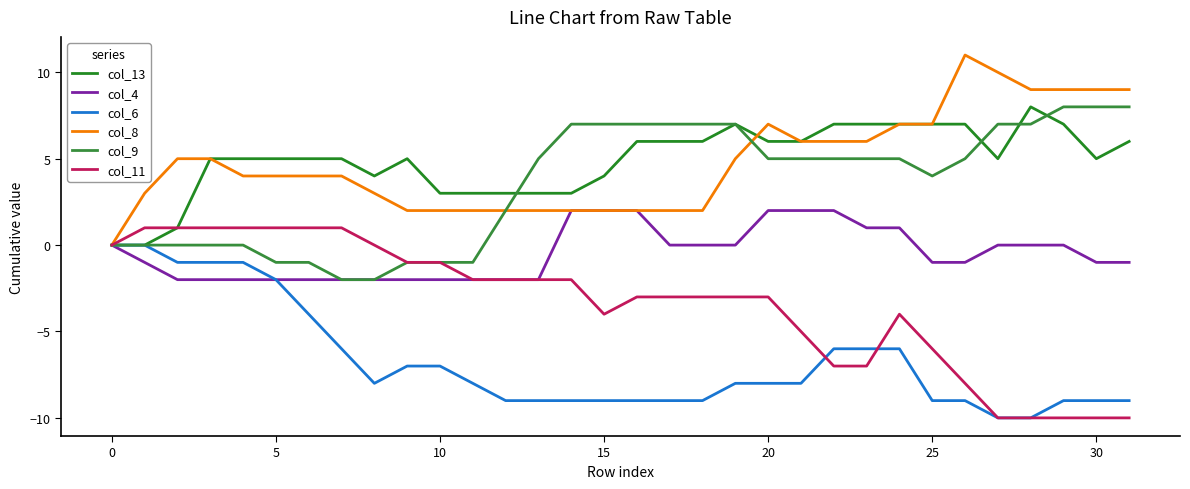

What is the minimum value for col_11?

-10